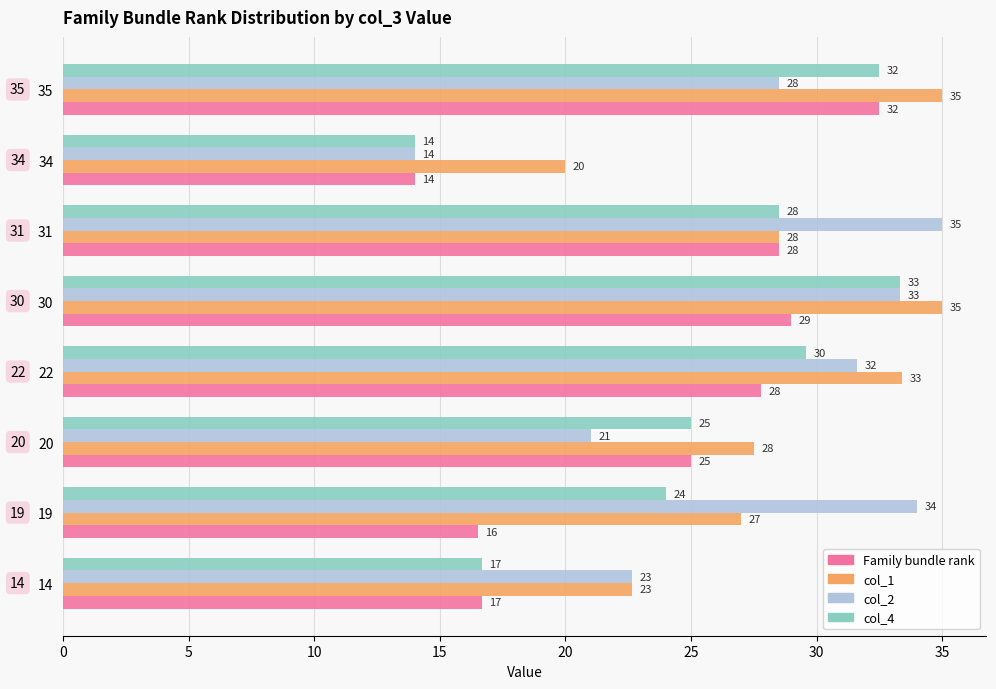

What is the sum of all col_1 values?

229.1